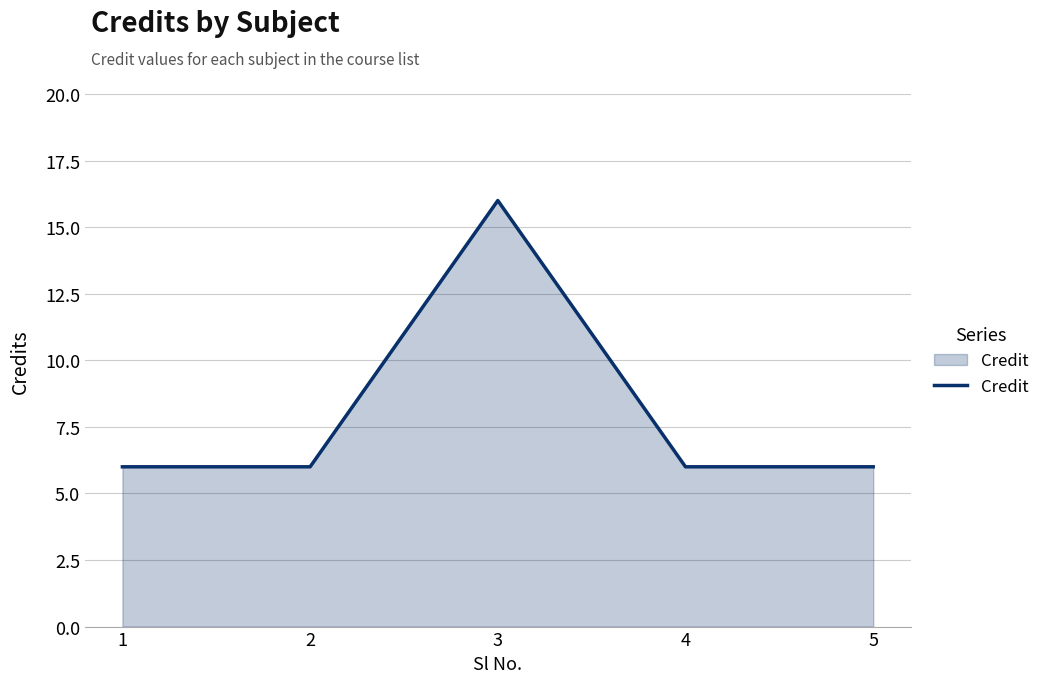

Reading left to right, transcribe all the data shown in this chart.

6	6	16	6	6